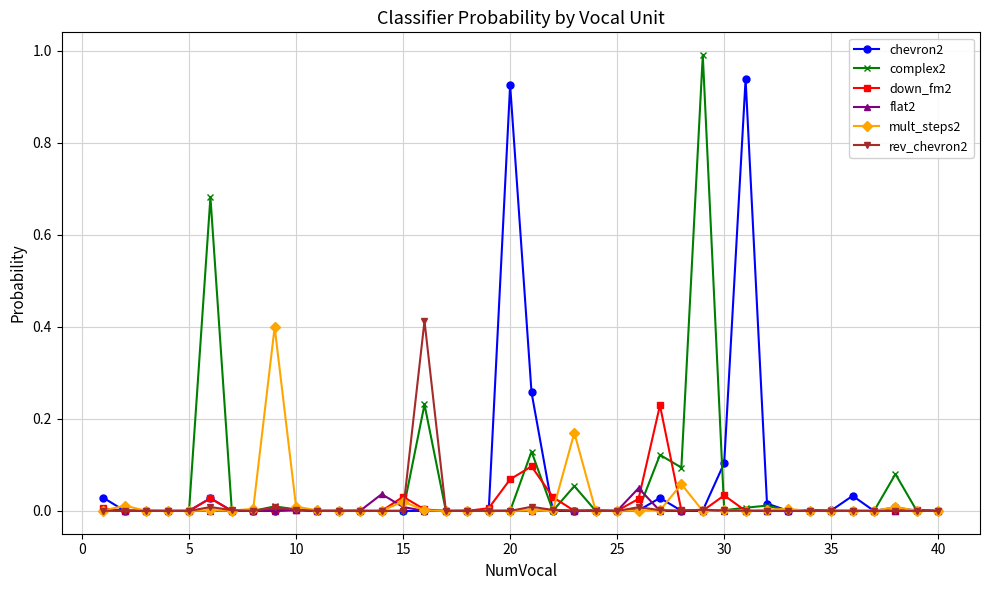

In complex2, how many points are lower than both neighbors (excluding endpoints)?

10